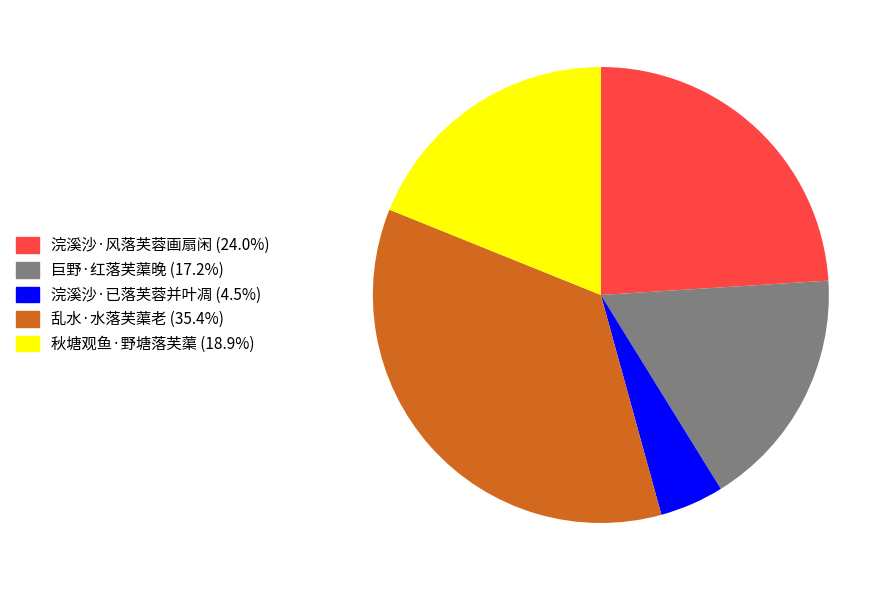

Is it true that 浣溪沙·风落芙蓉画扇闲 is 24% of the pie?

True